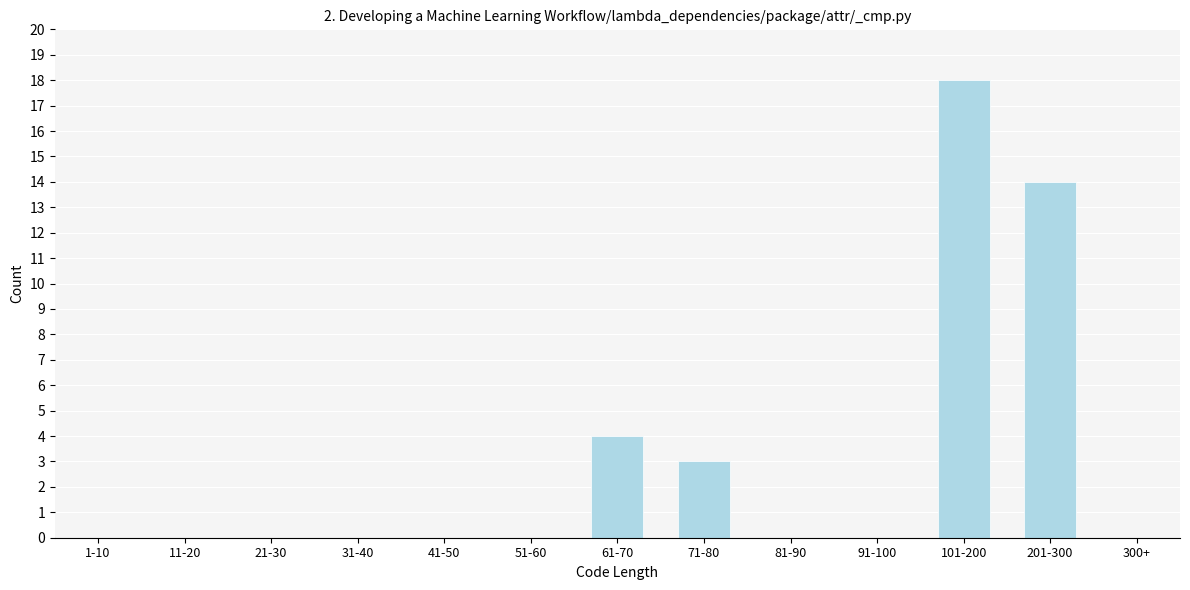

Reading left to right, list all the values displayed in this chart.

1-10=0	11-20=0	21-30=0	31-40=0	41-50=0	51-60=0	61-70=4	71-80=3	81-90=0	91-100=0	101-200=18	201-300=14	300+=0